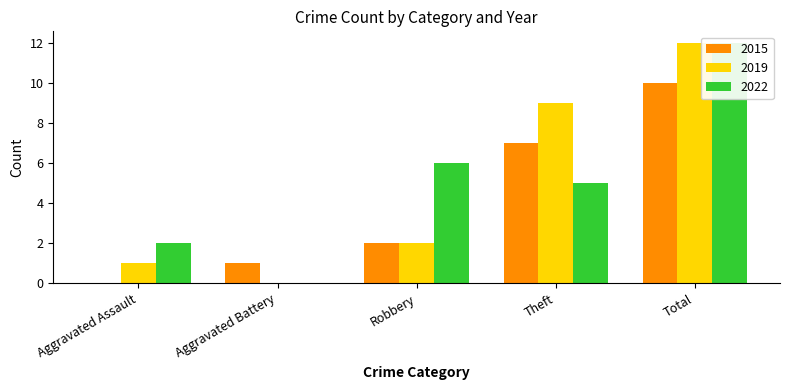

What is the difference between the maximum and second lowest values in the 2015 series?

9